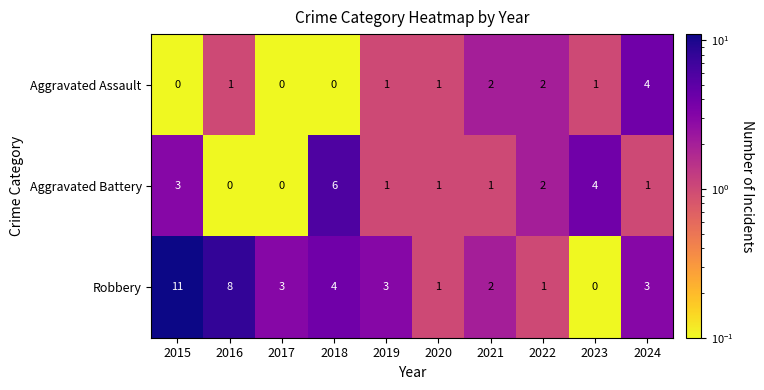

True or false: Robbery has a value of 8 at 2016.

True